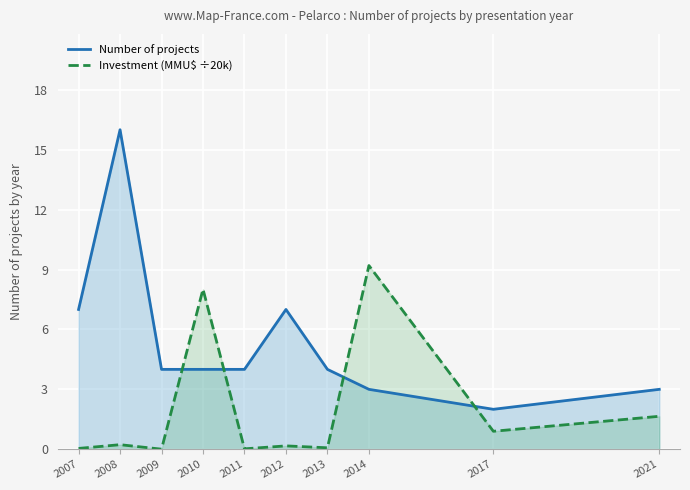

List the series in order of their peak value, highest first.

Number of projects, Investment (MMU$ ÷20k)